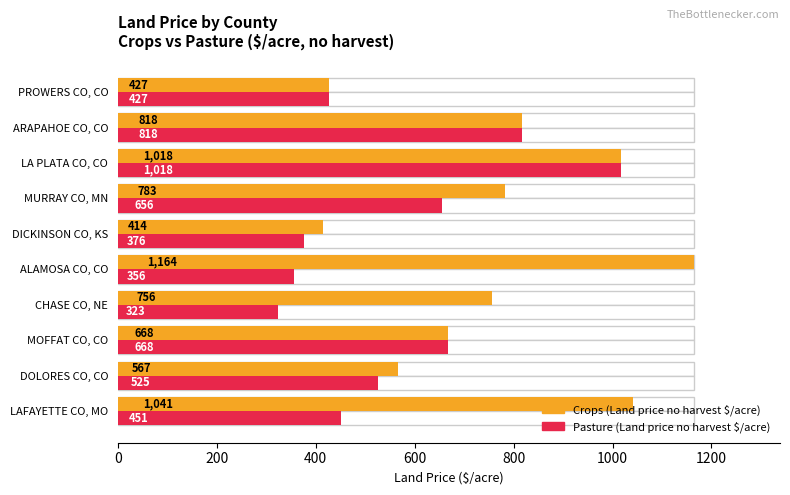

At how many categories does at least one series exceed 627?

7